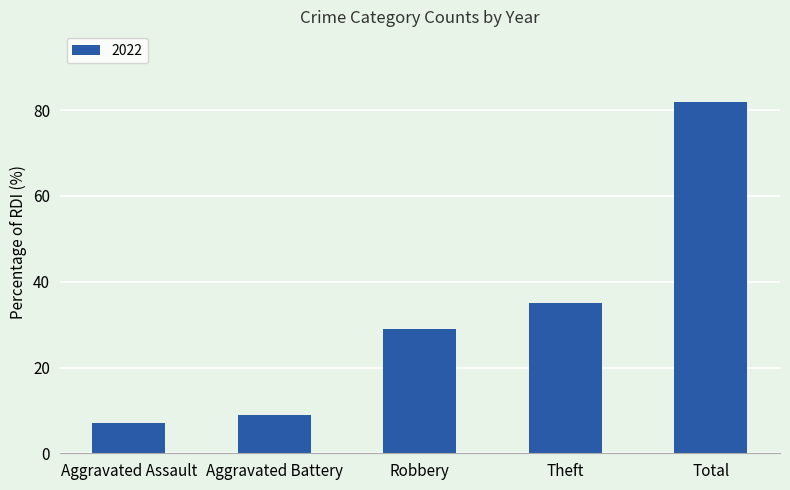

What is the difference between the maximum and second lowest values?

73